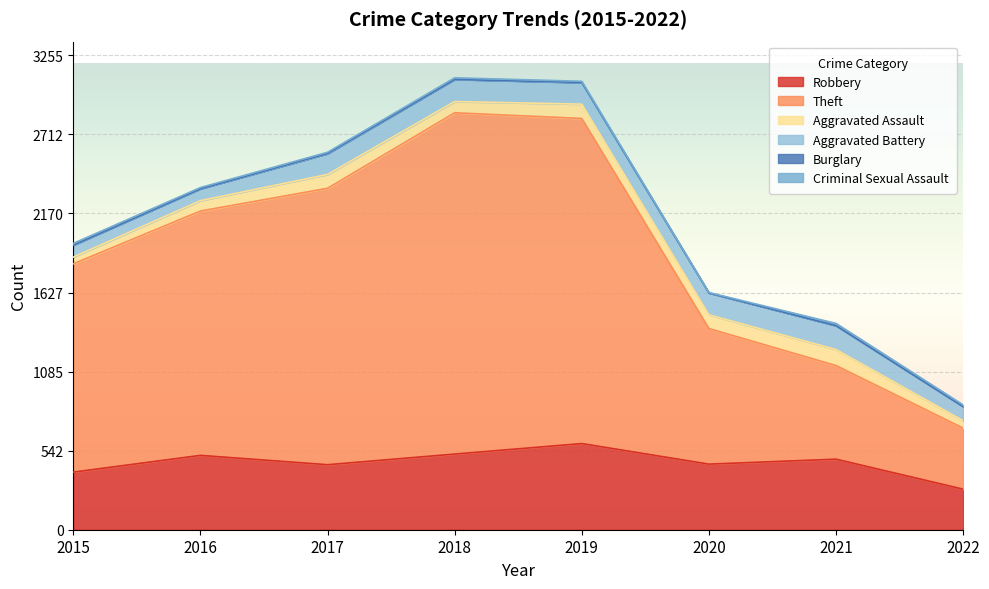

Rank the series at 2021 from lowest to highest value.

Burglary, Criminal Sexual Assault, Aggravated Assault, Aggravated Battery, Robbery, Theft